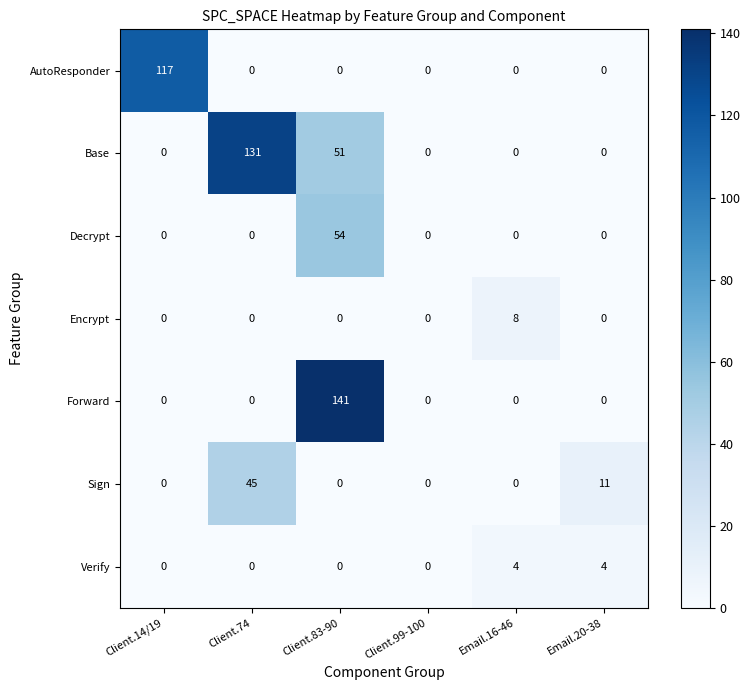

What is the spread (max minus min) of values at Email.20-38?

11